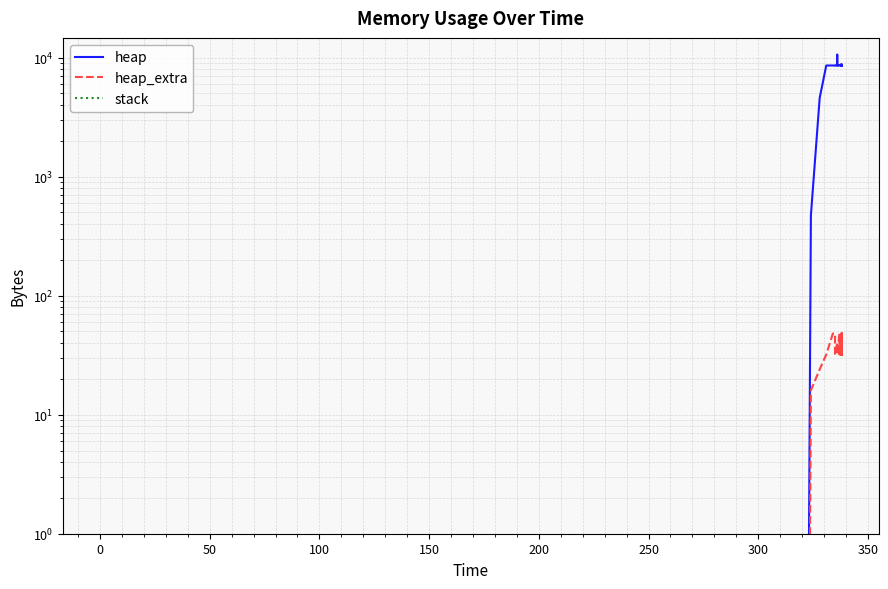

True or false: heap_extra and heap intersect in this chart.

False